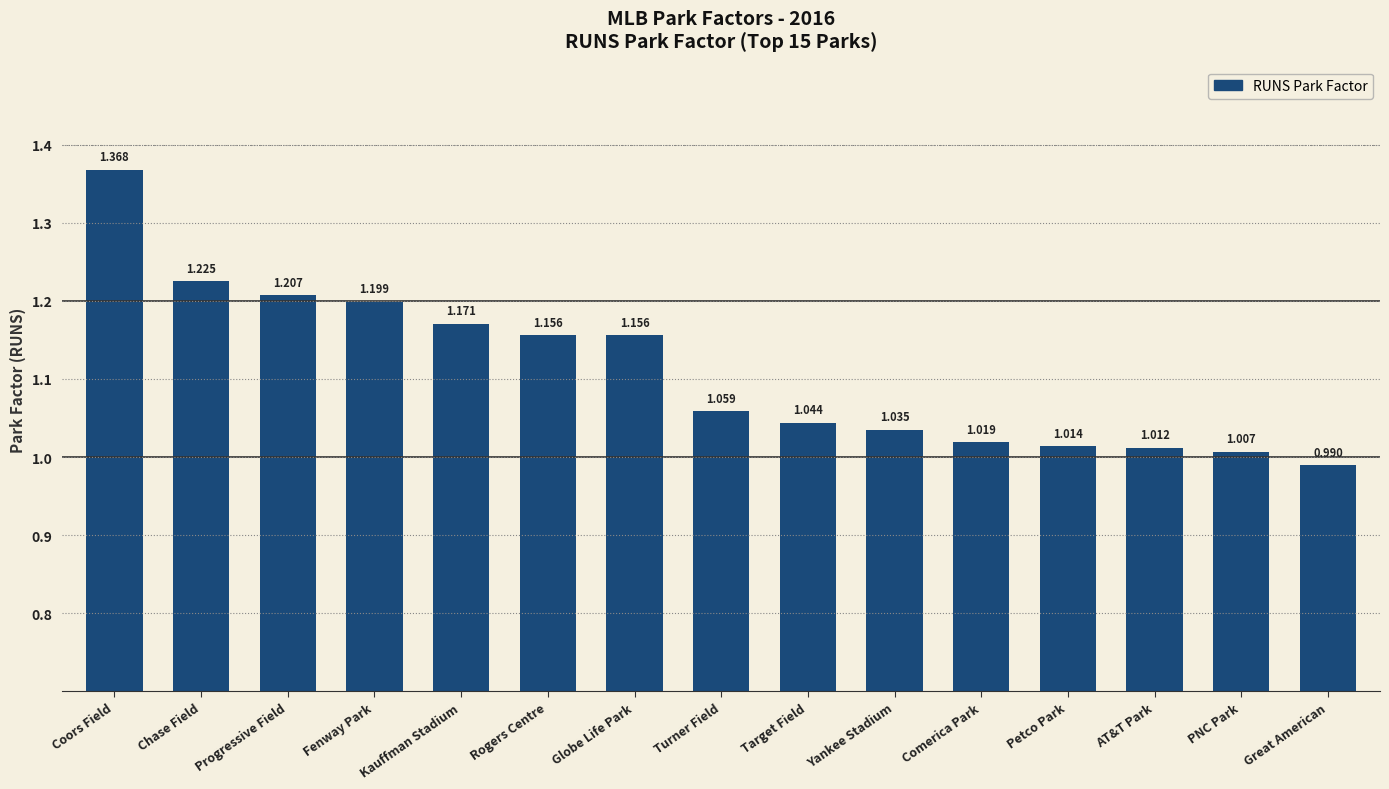

Between Fenway Park and Globe Life Park, which is larger?

Fenway Park